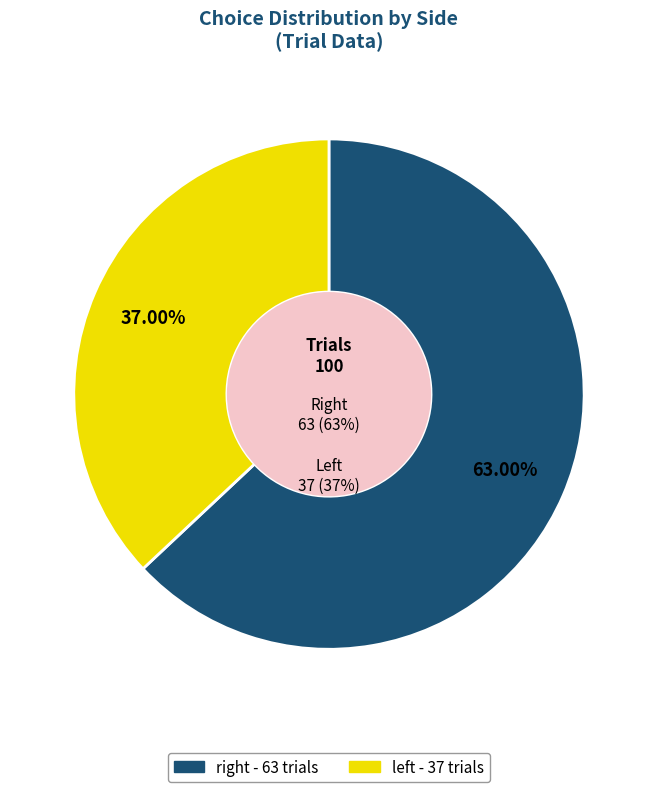

To the nearest percent, what is the average slice percentage?

50%